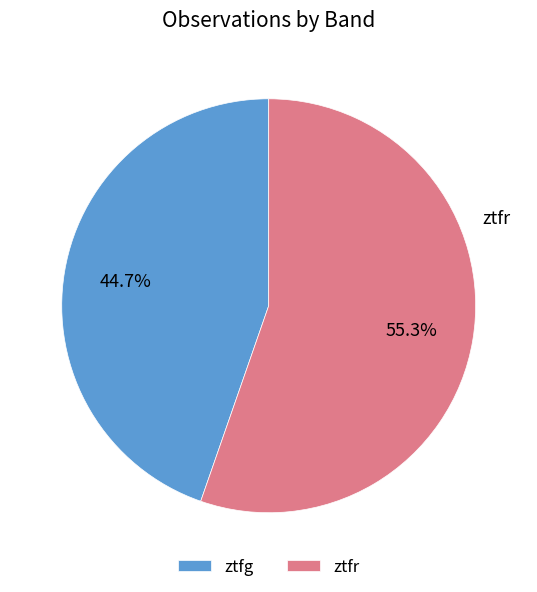

To the nearest percent, what percentage of the pie is ztfr?

55%